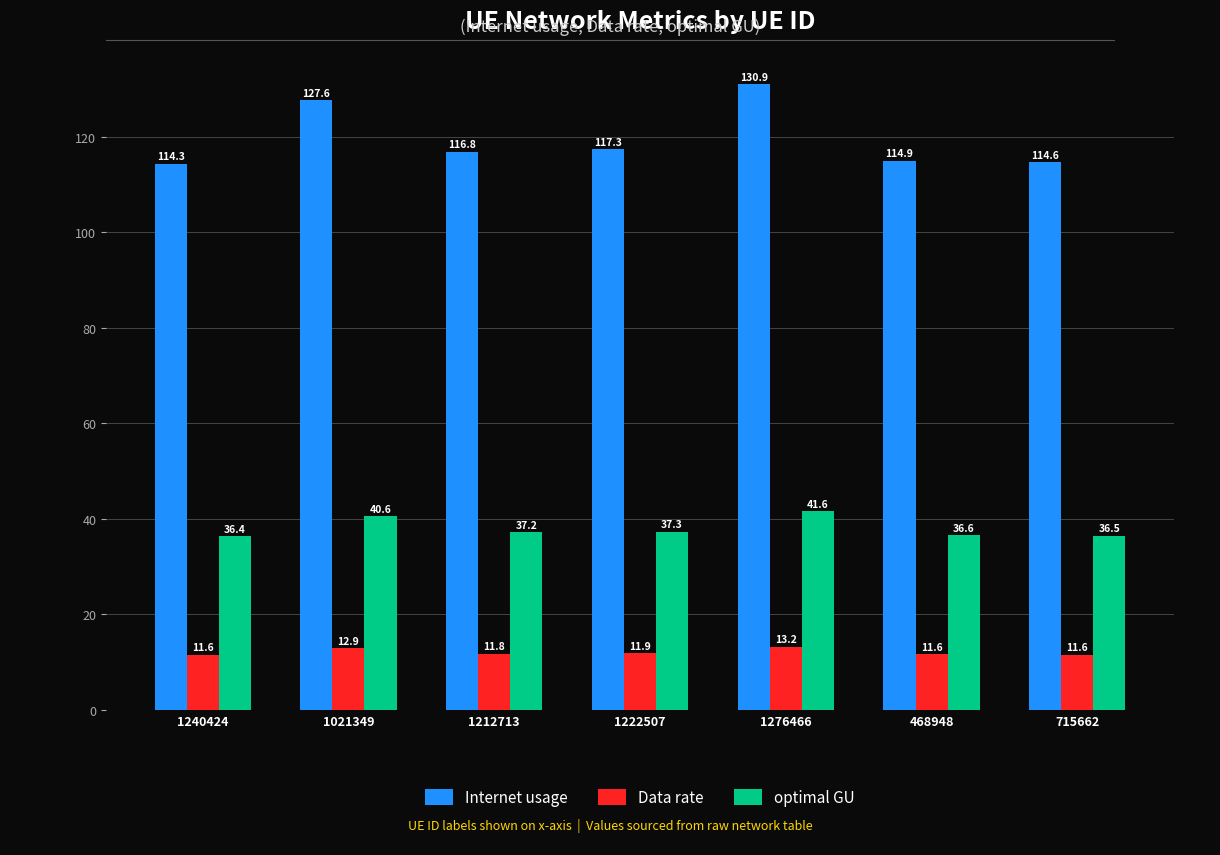

Is the value of Data rate at 1212713 greater than the value of Internet usage at 1240424?

No